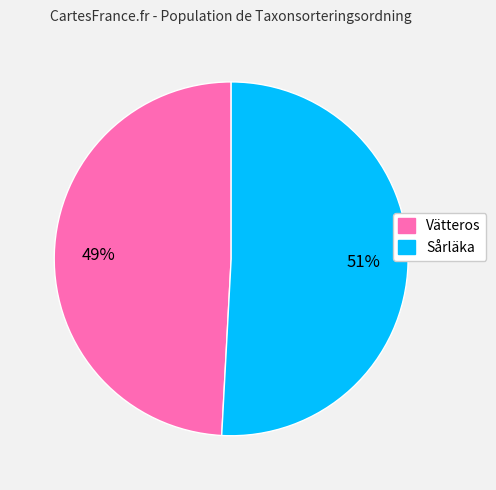

Is there a majority slice in this chart?

Yes